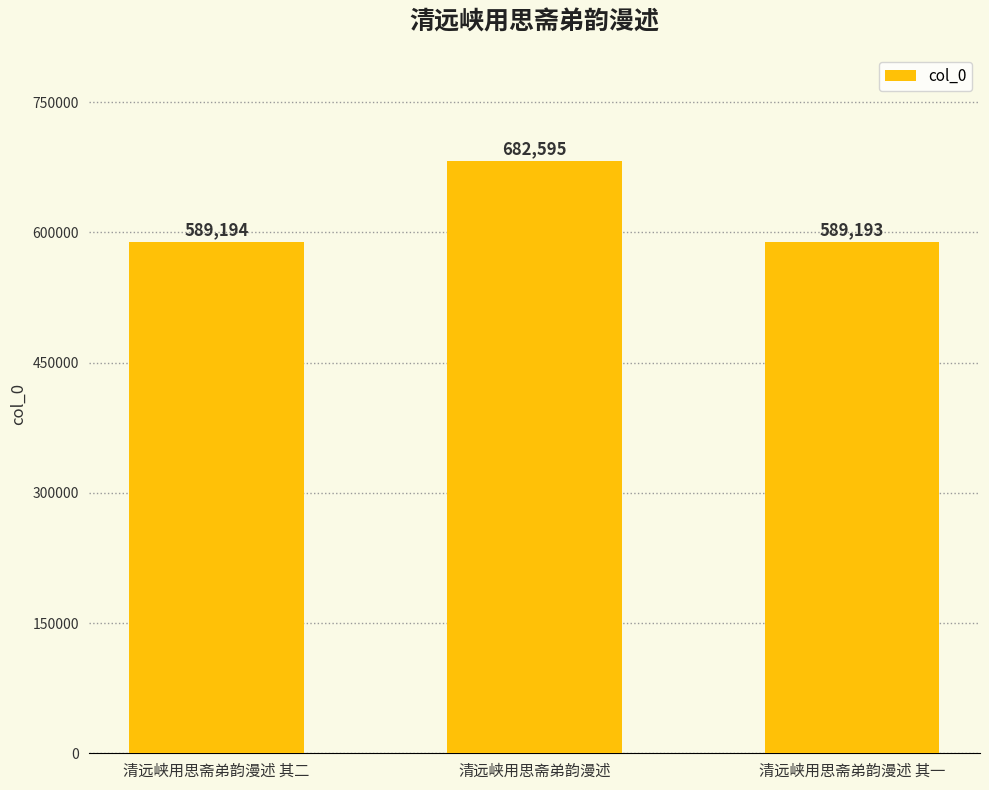

What is the smallest value displayed?

589193